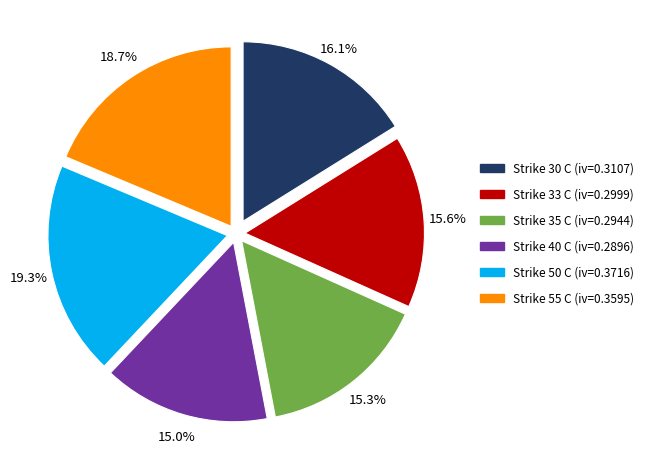

True or false: Strike 50 C (iv=0.3716) accounts for 25% of the total.

False